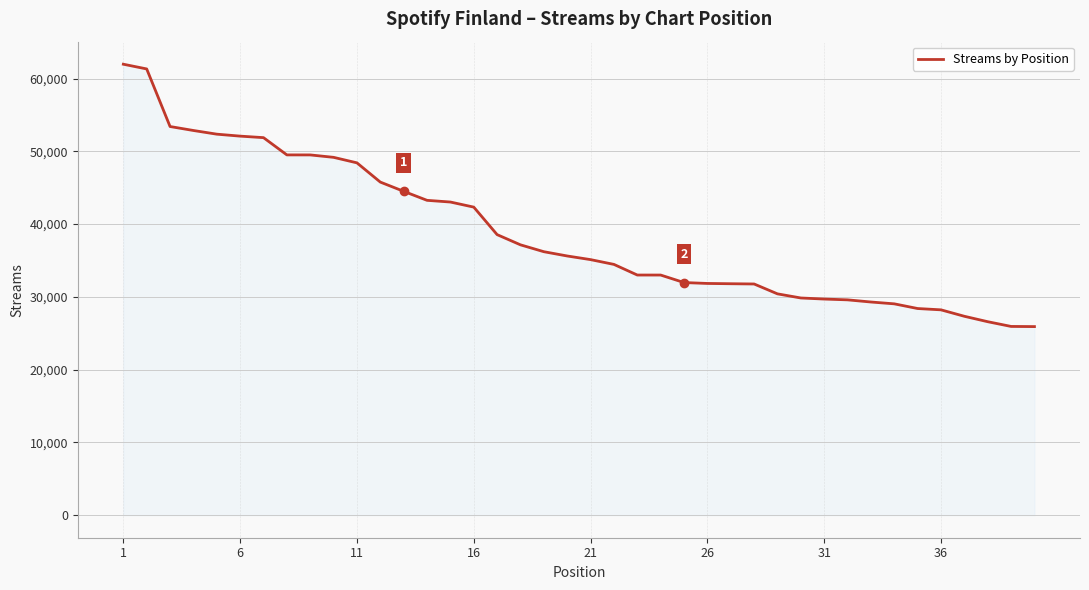

What is the difference between the maximum and minimum values?

36057